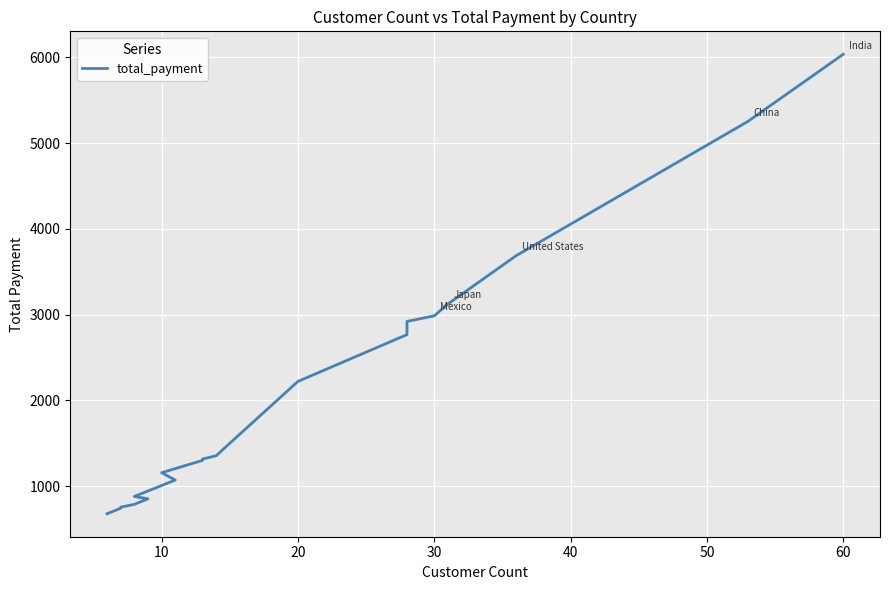

Is this an area chart (filled region under the line)?

No